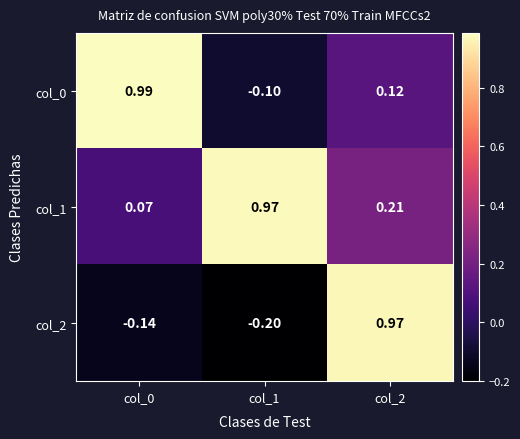

How many distinct data groups are displayed?

3